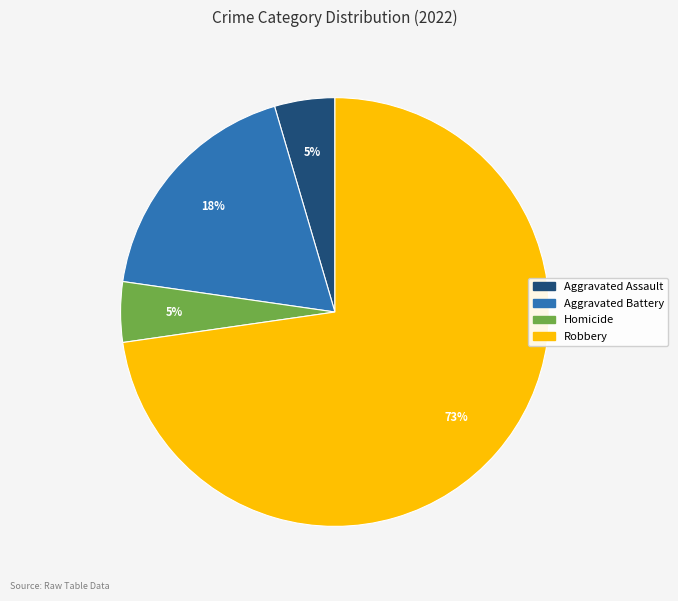

How many segments does this pie chart have?

4